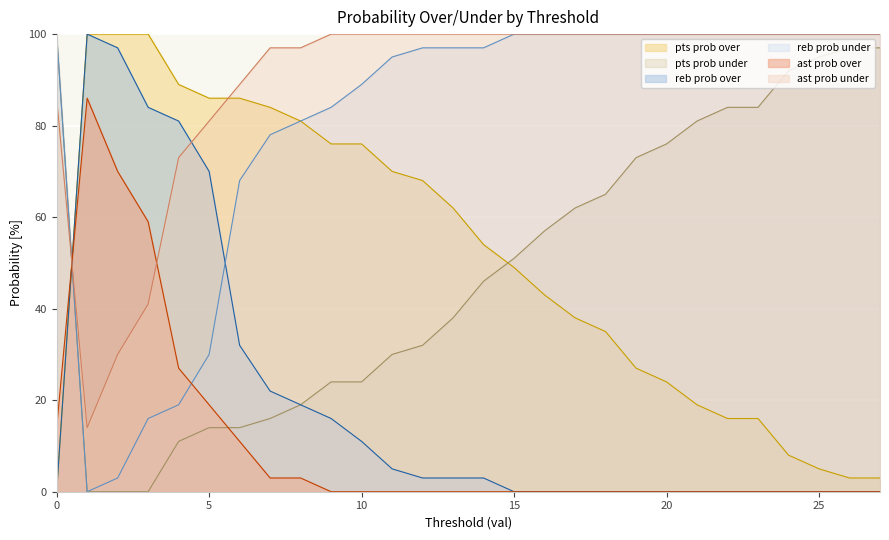

Reading left to right, extract all data points from this chart.

pts prob over: 0=0	1=100	2=100	3=100	4=89	5=86	6=86	7=84	8=81	9=76	10=76	11=70	12=68	13=62	14=54	15=49	16=43	17=38	18=35	19=27	20=24	21=19	22=16	23=16	24=8	25=5	26=3	27=3
pts prob under: 0=100	1=0	2=0	3=0	4=11	5=14	6=14	7=16	8=19	9=24	10=24	11=30	12=32	13=38	14=46	15=51	16=57	17=62	18=65	19=73	20=76	21=81	22=84	23=84	24=92	25=95	26=97	27=97
reb prob over: 0=0	1=100	2=97	3=84	4=81	5=70	6=32	7=22	8=19	9=16	10=11	11=5	12=3	13=3	14=3	15=0	16=0	17=0	18=0	19=0	20=0	21=0	22=0	23=0	24=0	25=0	26=0	27=0
reb prob under: 0=100	1=0	2=3	3=16	4=19	5=30	6=68	7=78	8=81	9=84	10=89	11=95	12=97	13=97	14=97	15=100	16=100	17=100	18=100	19=100	20=100	21=100	22=100	23=100	24=100	25=100	26=100	27=100
ast prob over: 0=14	1=86	2=70	3=59	4=27	5=19	6=11	7=3	8=3	9=0	10=0	11=0	12=0	13=0	14=0	15=0	16=0	17=0	18=0	19=0	20=0	21=0	22=0	23=0	24=0	25=0	26=0	27=0
ast prob under: 0=86	1=14	2=30	3=41	4=73	5=81	6=89	7=97	8=97	9=100	10=100	11=100	12=100	13=100	14=100	15=100	16=100	17=100	18=100	19=100	20=100	21=100	22=100	23=100	24=100	25=100	26=100	27=100